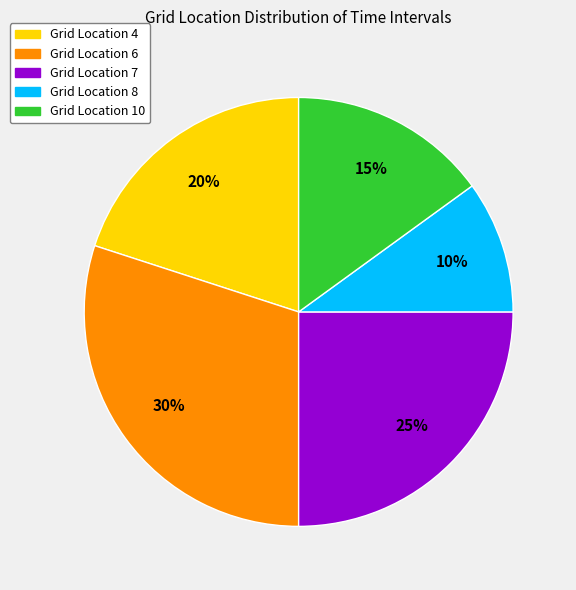

Does any single category account for the majority?

No